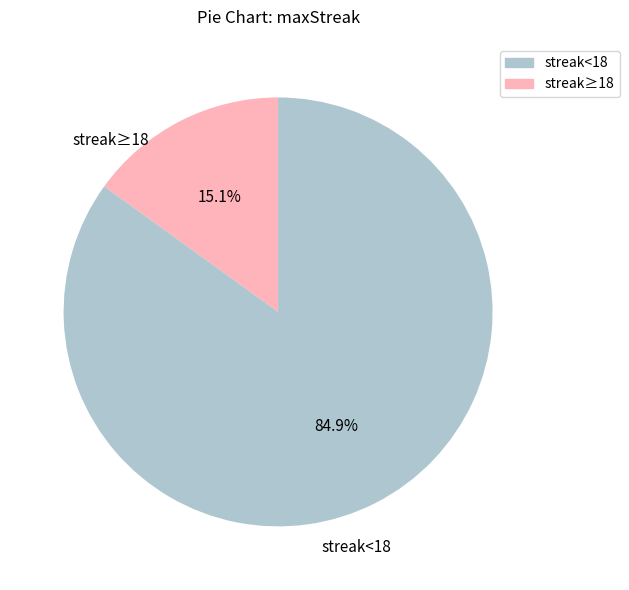

Between streak<18 and streak≥18, which is larger?

streak<18